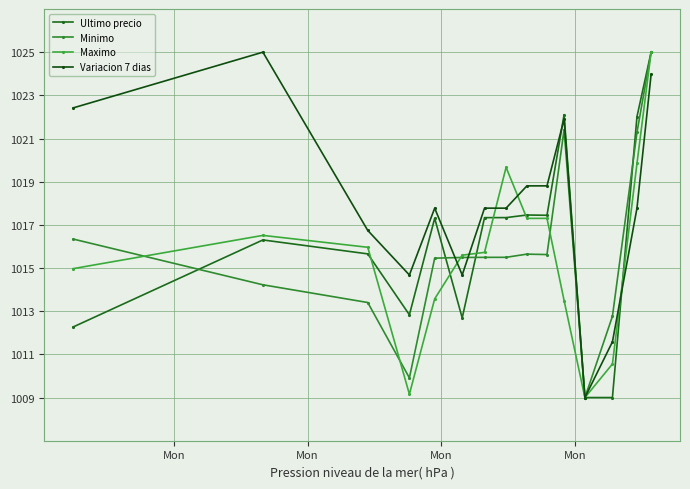

How many categories are shown in the chart?

15